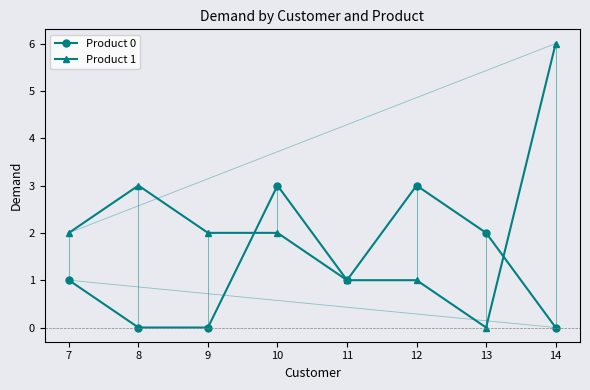

Between which two adjacent categories do Product 0 and Product 1 first intersect?

9 and 10